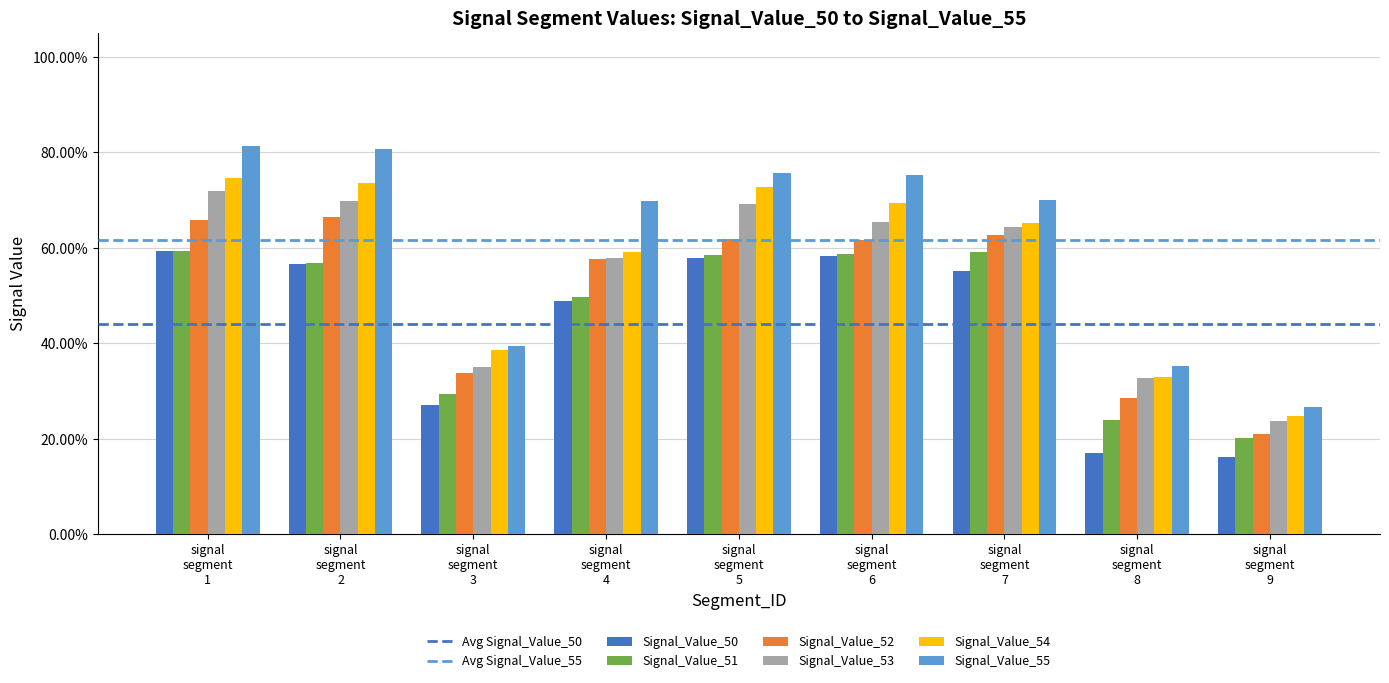

Does the chart contain any negative values?

No